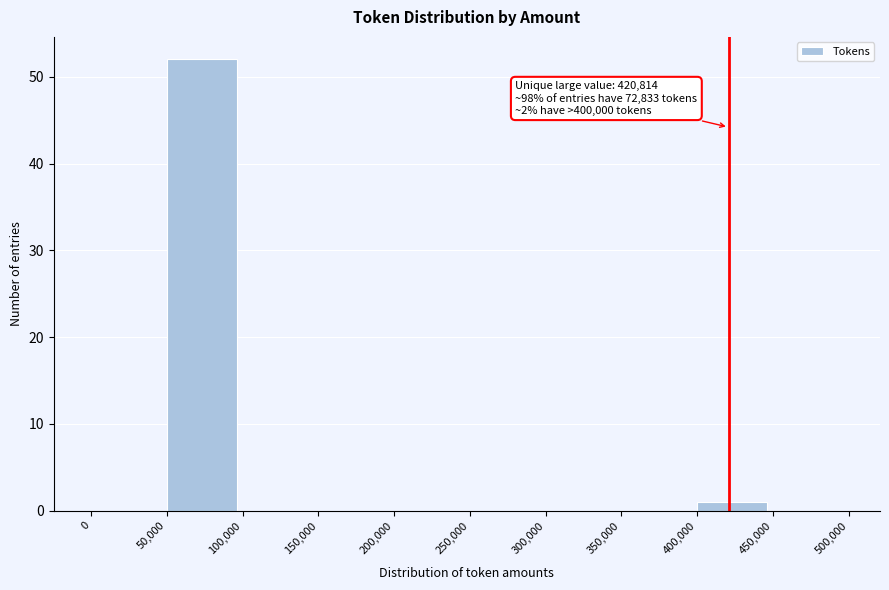

Over which range of the x-axis is the bar tallest?

50,000 to 100,000